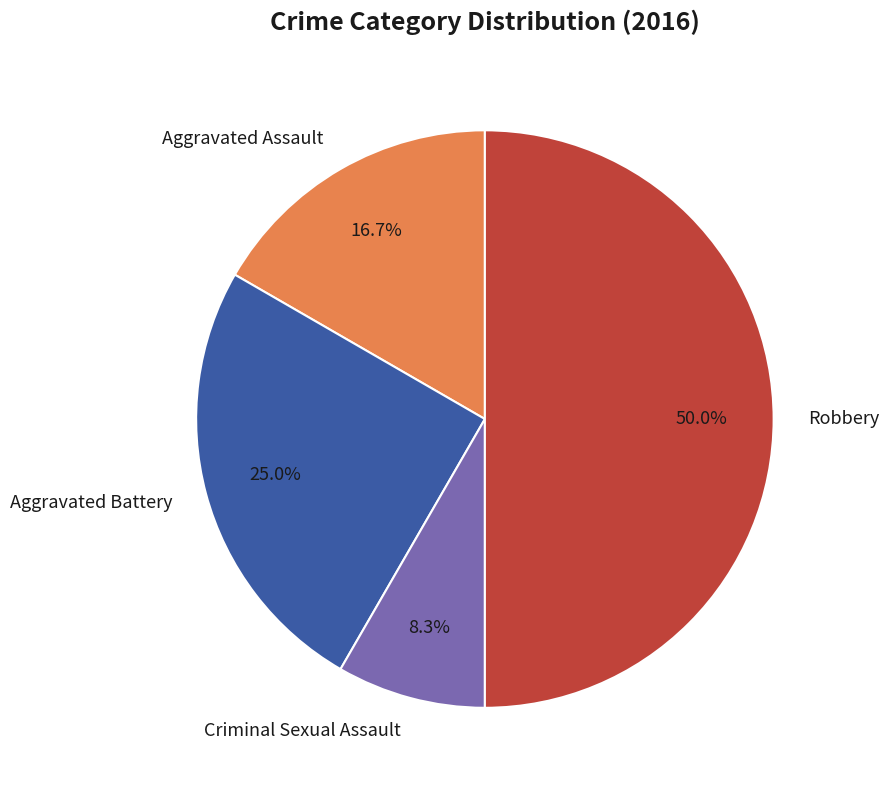

To the nearest percent, what is the average slice percentage?

25%